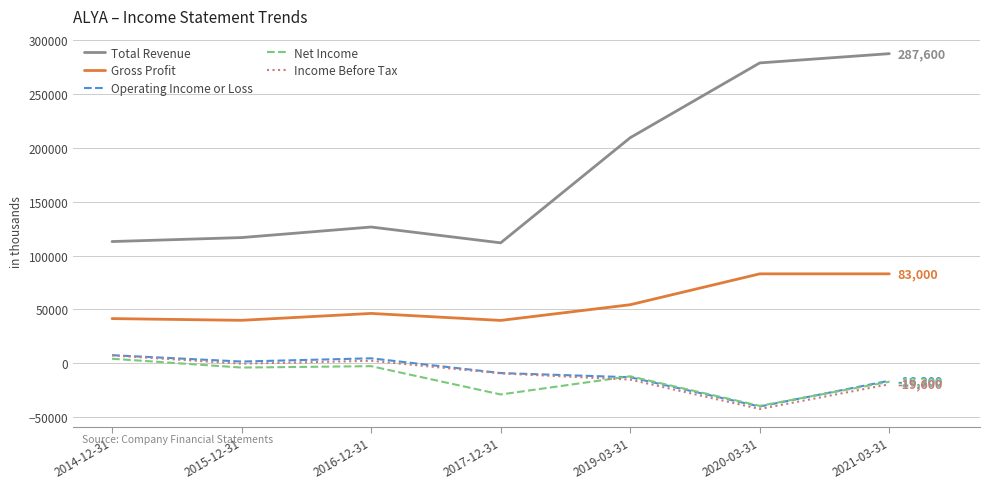

At which category is the sum across all series the highest?

2021-03-31